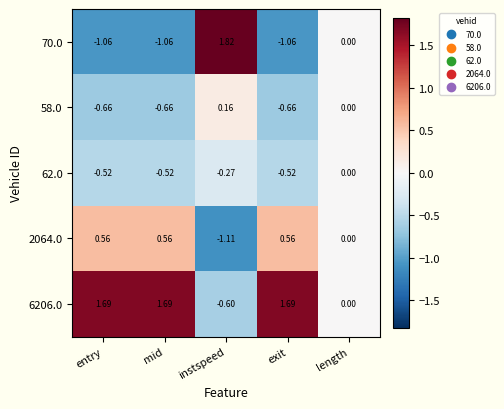

At which label does 6206.0 first exceed 1?

entry